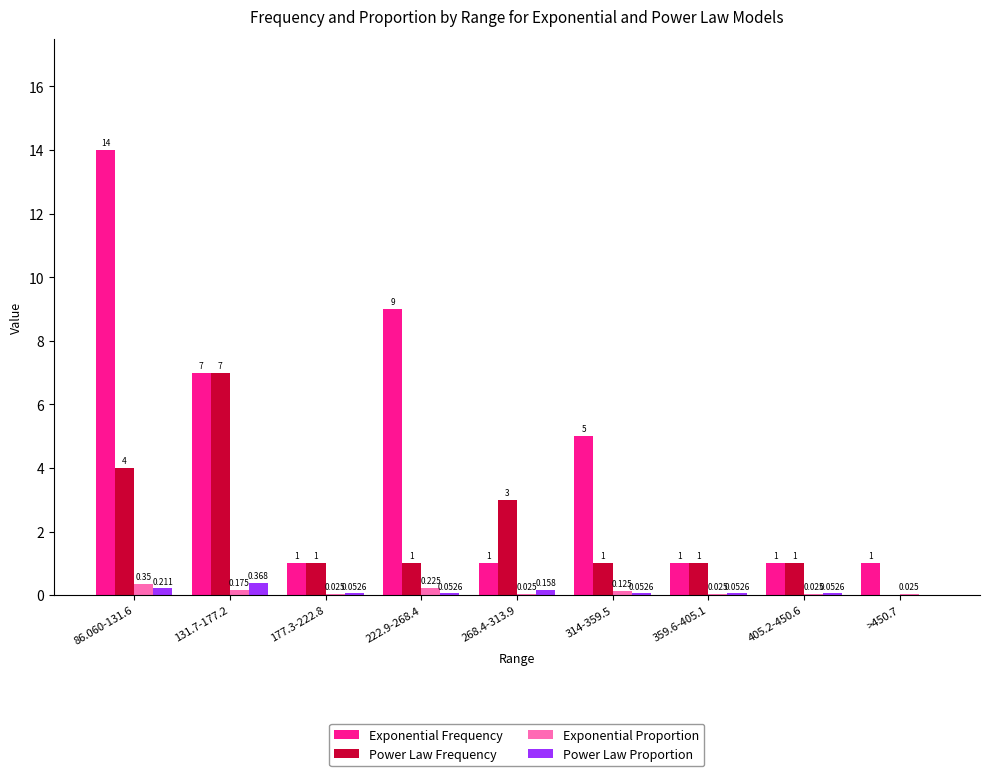

Which series changed the most between 314-359.5 and 405.2-450.6?

Exponential Frequency